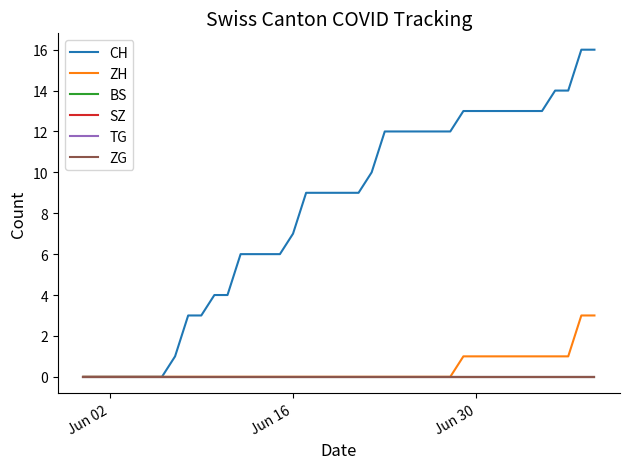

True or false: BS has more than 2 interior local peaks.

False